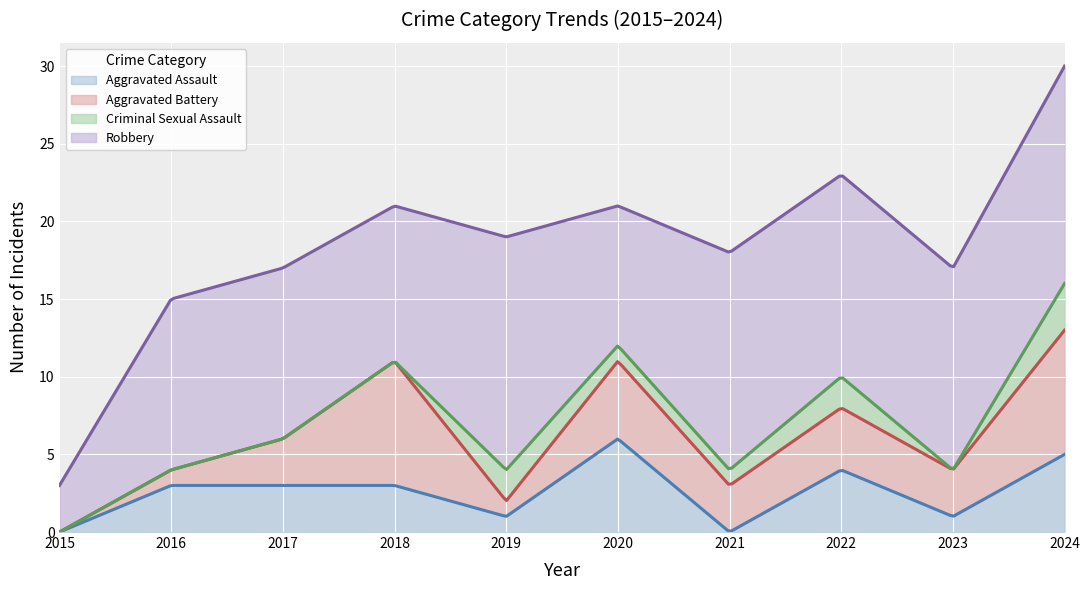

What is the value of the Robbery point at the 9th from the left?

13